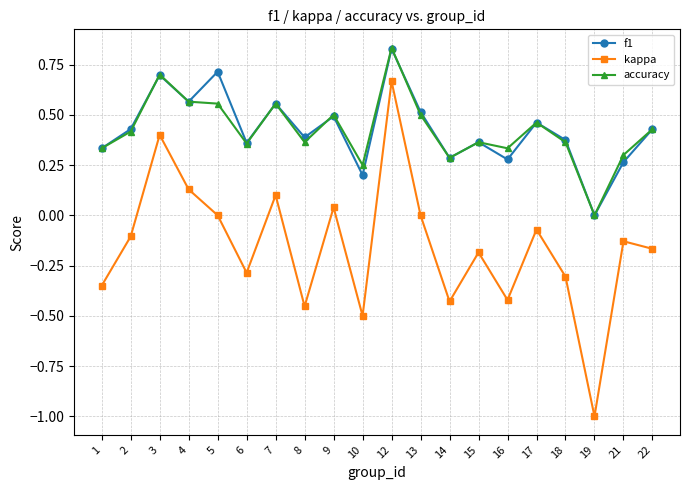

How many values in the f1 series exceed 0?

19